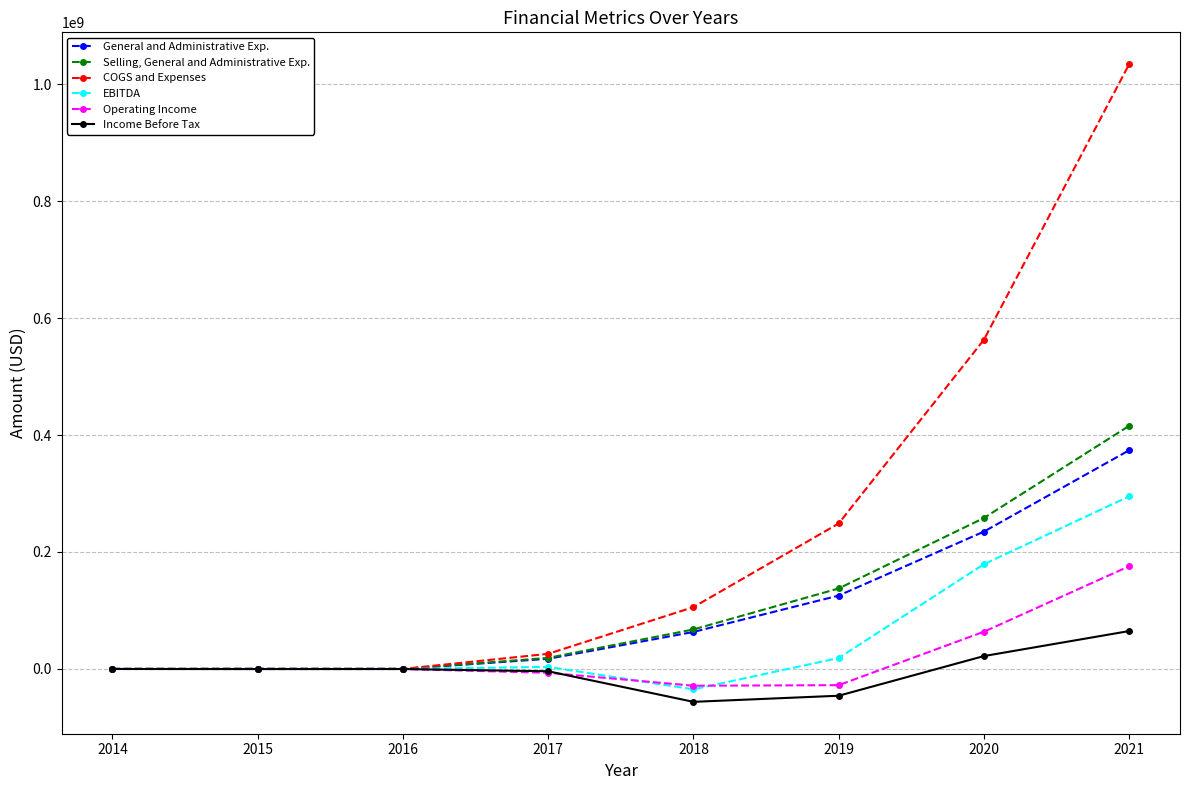

What is the maximum value for Income Before Tax?

64796000